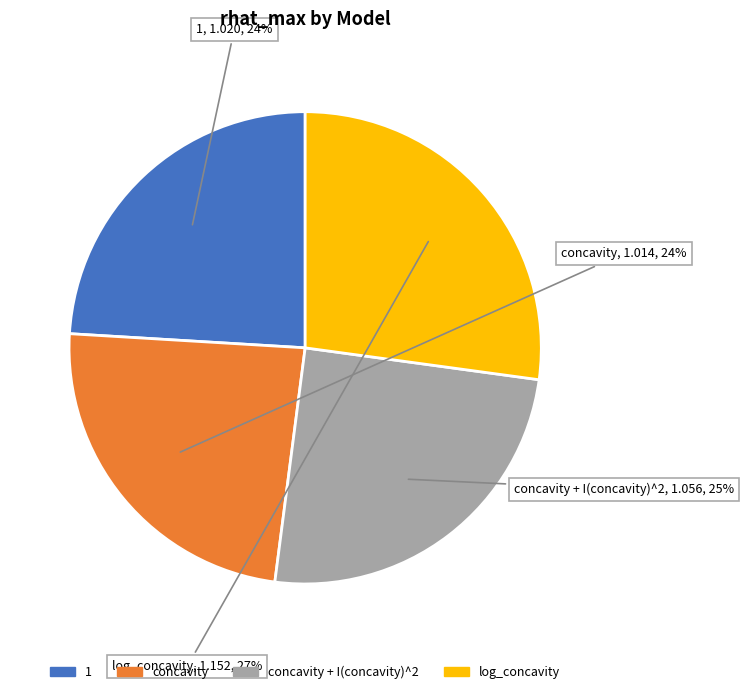

Is there a majority slice in this chart?

No